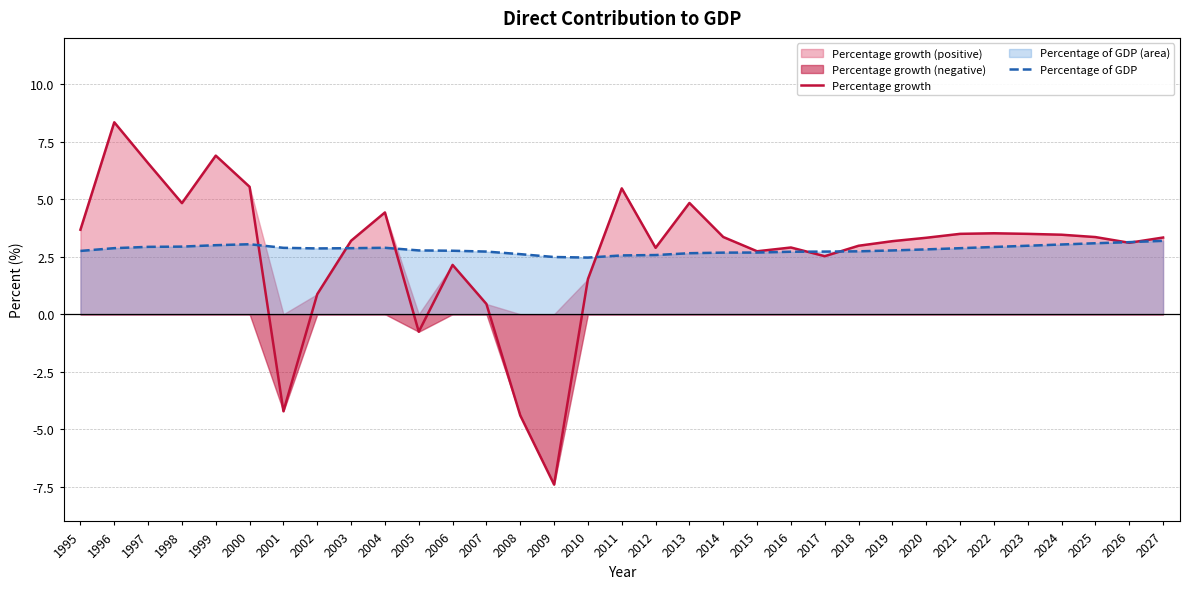

How many intersections are there between Percentage growth and Percentage of GDP?

8